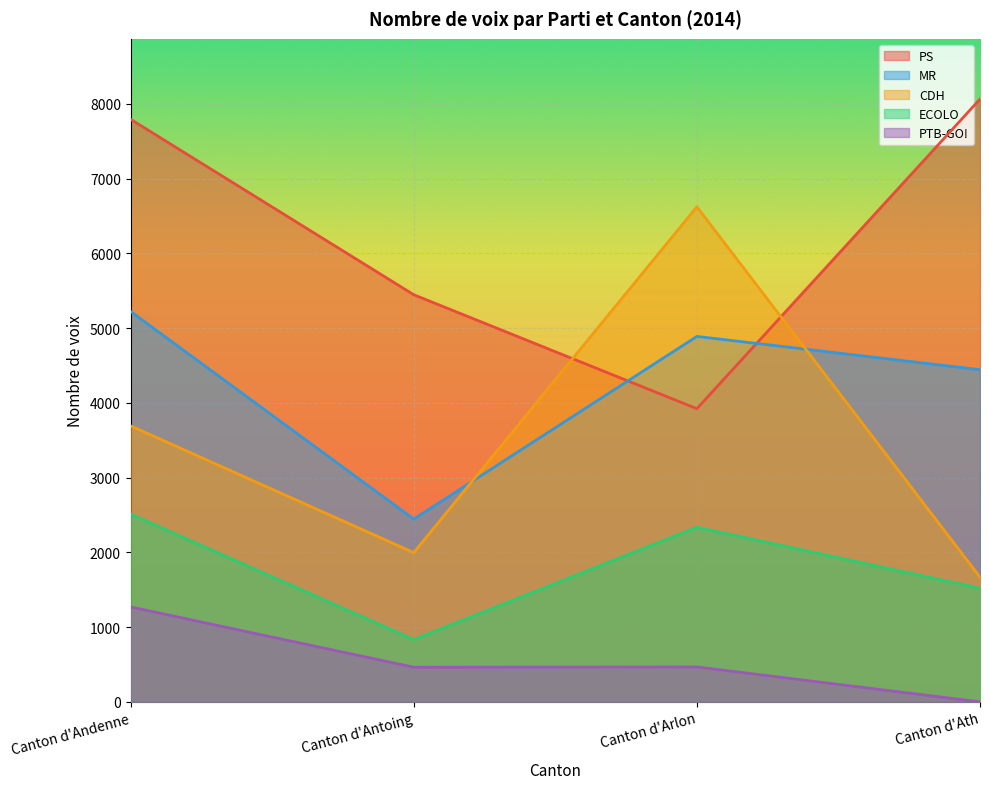

What is the difference between the highest and lowest values at Canton d'Ath?

8064